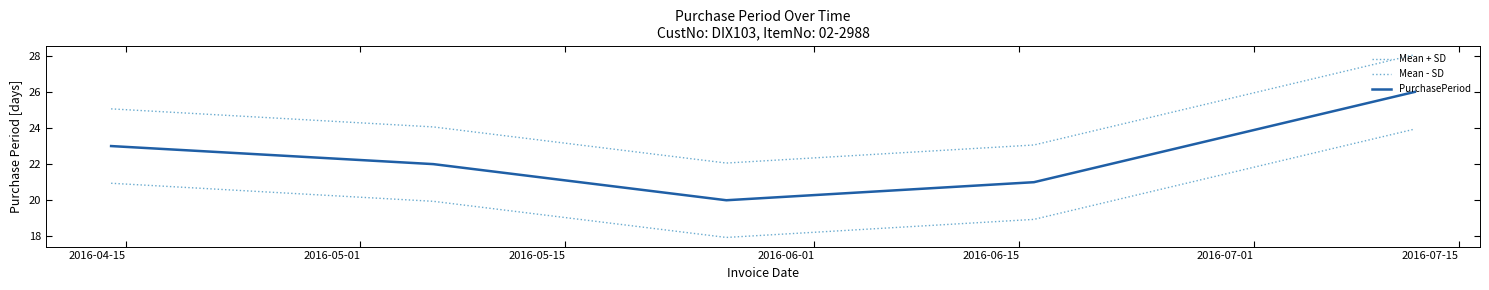

Reading left to right, extract all data points from this chart.

Mean + SD: 25.1	24.1	22.1	23.1	28.1
Mean - SD: 20.9	19.9	17.9	18.9	23.9
PurchasePeriod: 23.0	22.0	20.0	21.0	26.0